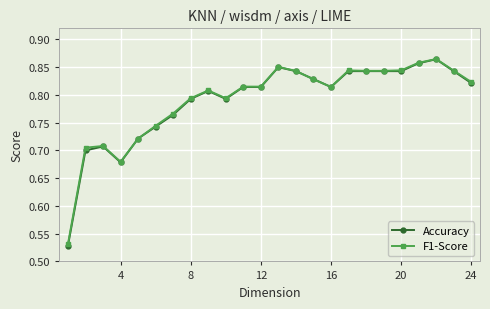

Which series has the largest range (max minus min)?

Accuracy